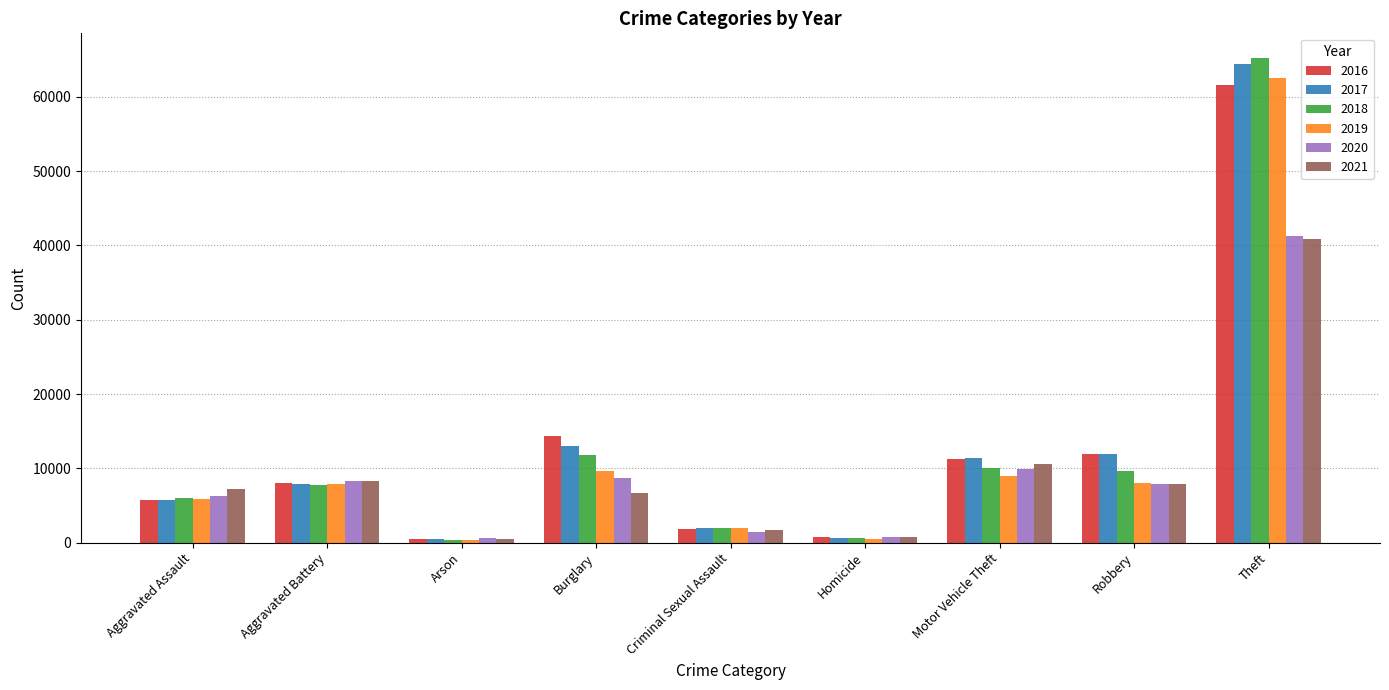

What is the total value across all series at Motor Vehicle Theft?

62189